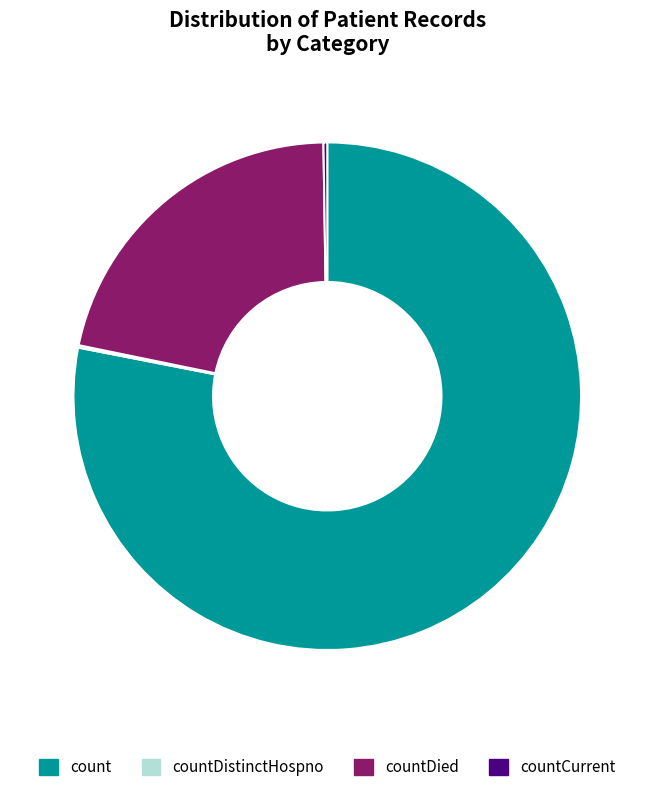

Does any single category account for the majority?

Yes